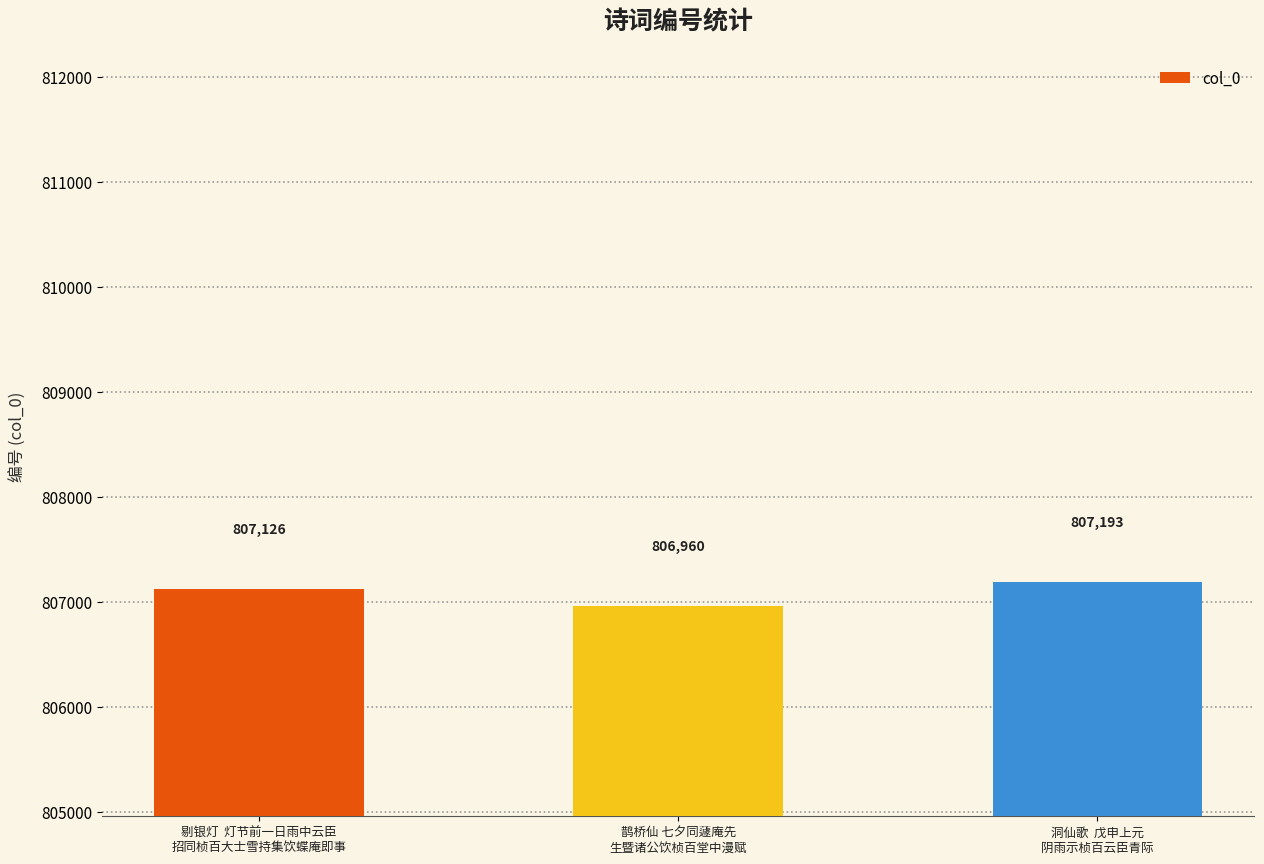

What is the change in value from 剔银灯  灯节前一日雨中云臣
招同桢百大士雪持集饮蝶庵即事 to 洞仙歌  戊申上元
阴雨示桢百云臣青际?

+67